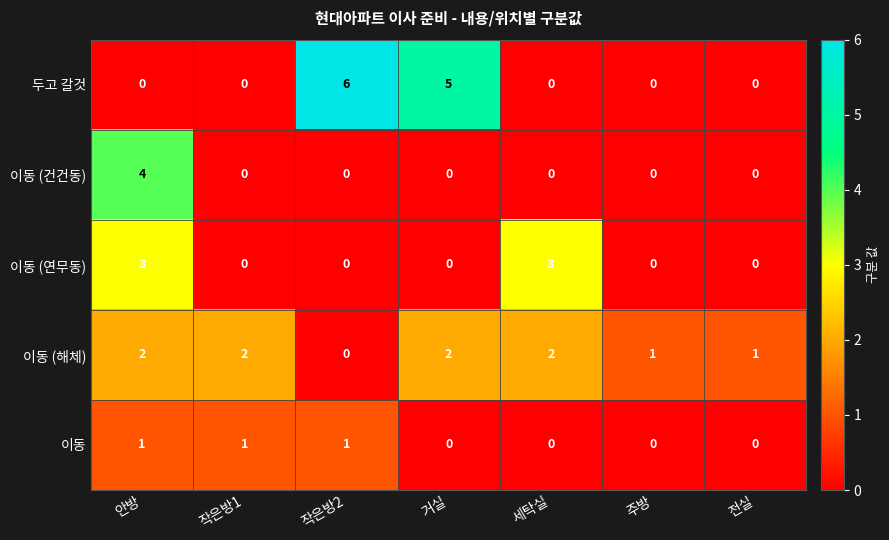

Rank the series by their maximum value, from lowest to highest.

이동, 이동 (해체), 이동 (연무동), 이동 (건건동), 두고 갈것